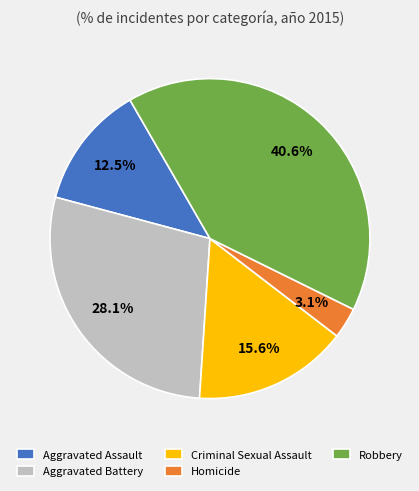

The Homicide slice represents 3% of the pie. True or false?

True